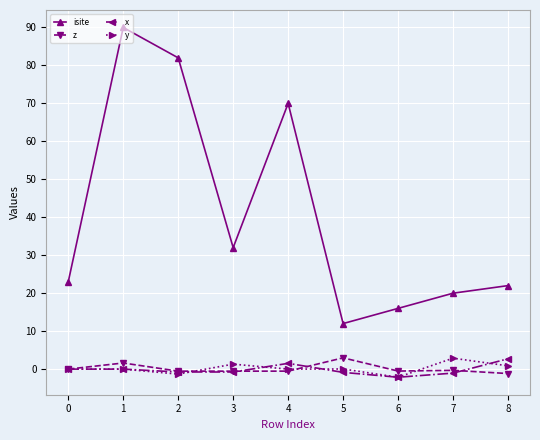

Which series has the largest total across all categories?

isite